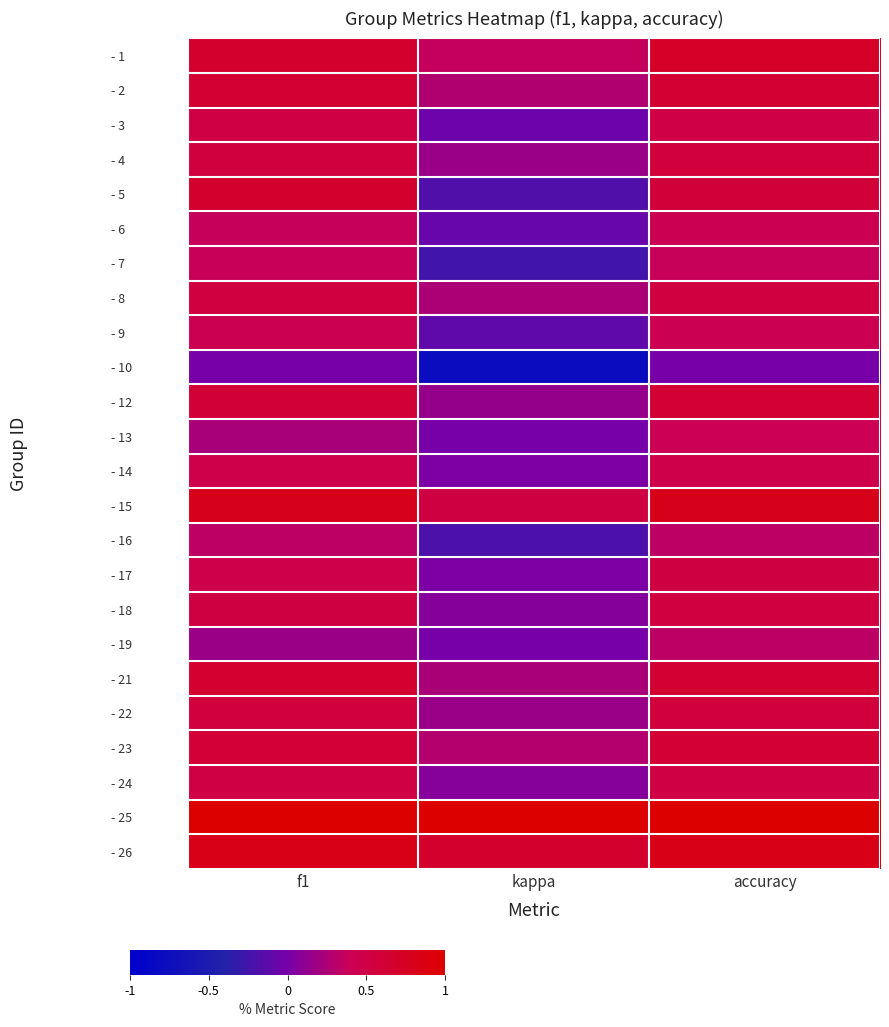

At how many categories does at least one series exceed 0?

3